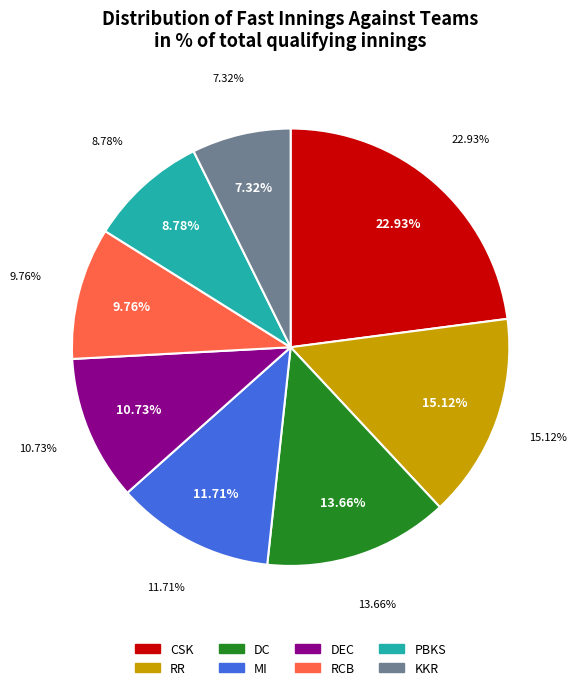

How many slices are in this pie chart?

8